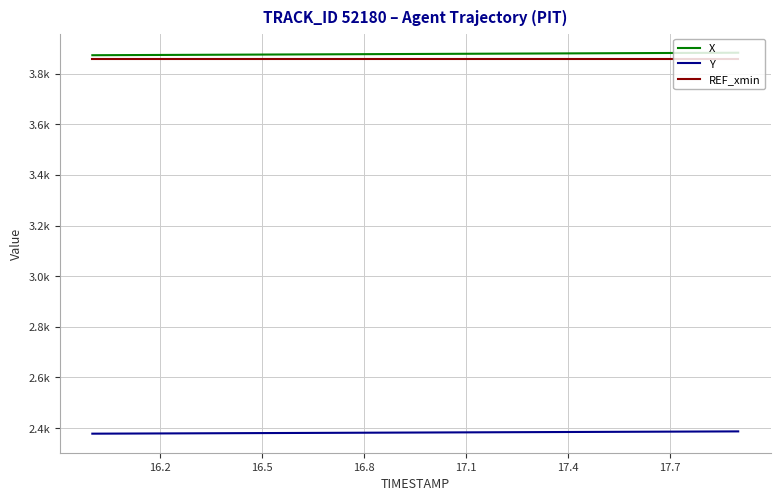

Does the chart have visible grid lines?

Yes